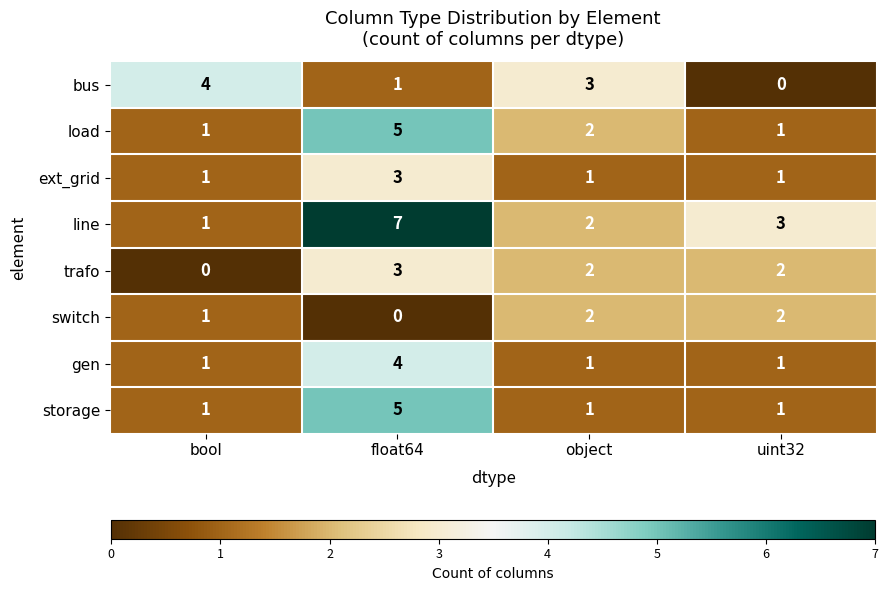

True or false: switch has a value of 1 at bool.

True